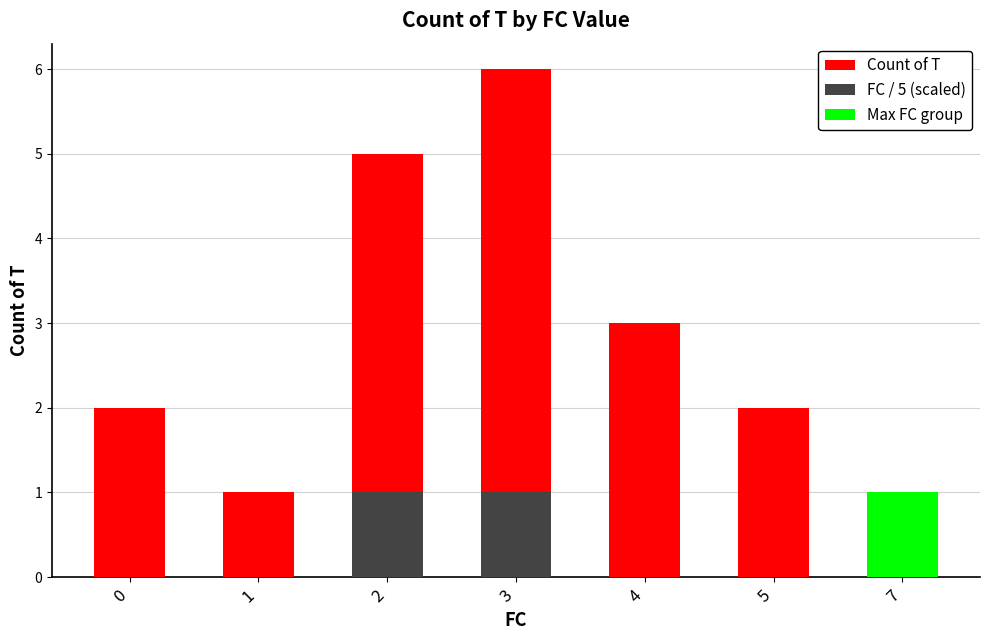

What are all the series names shown in the legend?

Count of T, FC / 5 (scaled), Max FC group